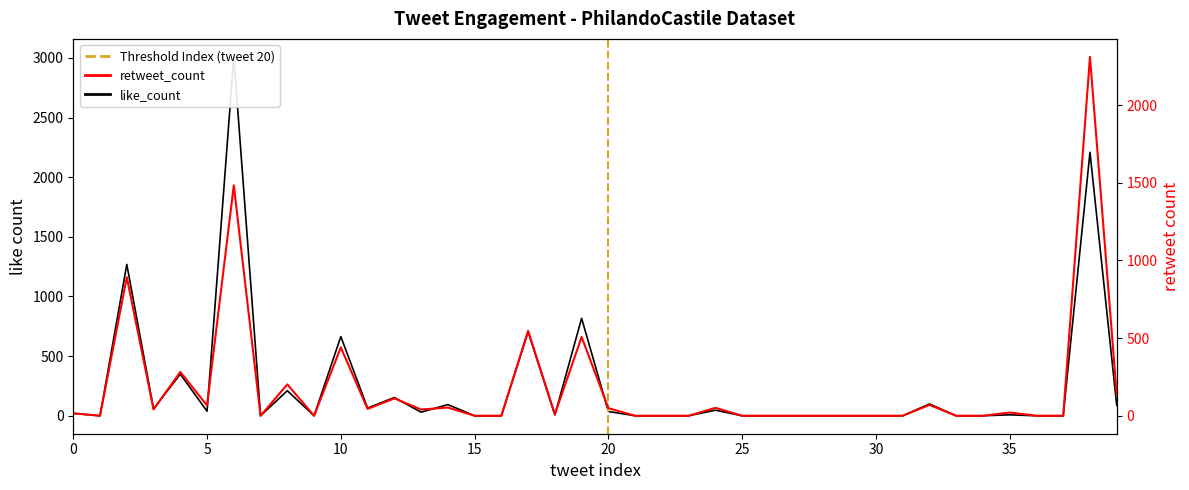

What is the approximate value of like_count at 35?

8